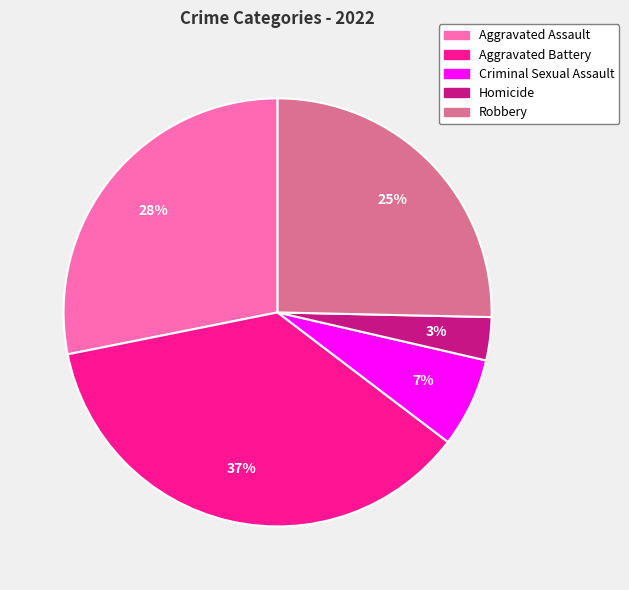

What percentage is the Criminal Sexual Assault slice, to the nearest percent?

7%